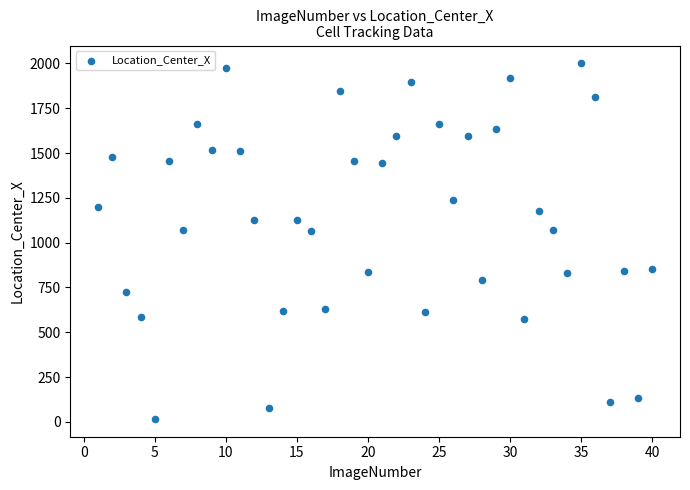

What is the range of Y values (max minus min)?

1984.6